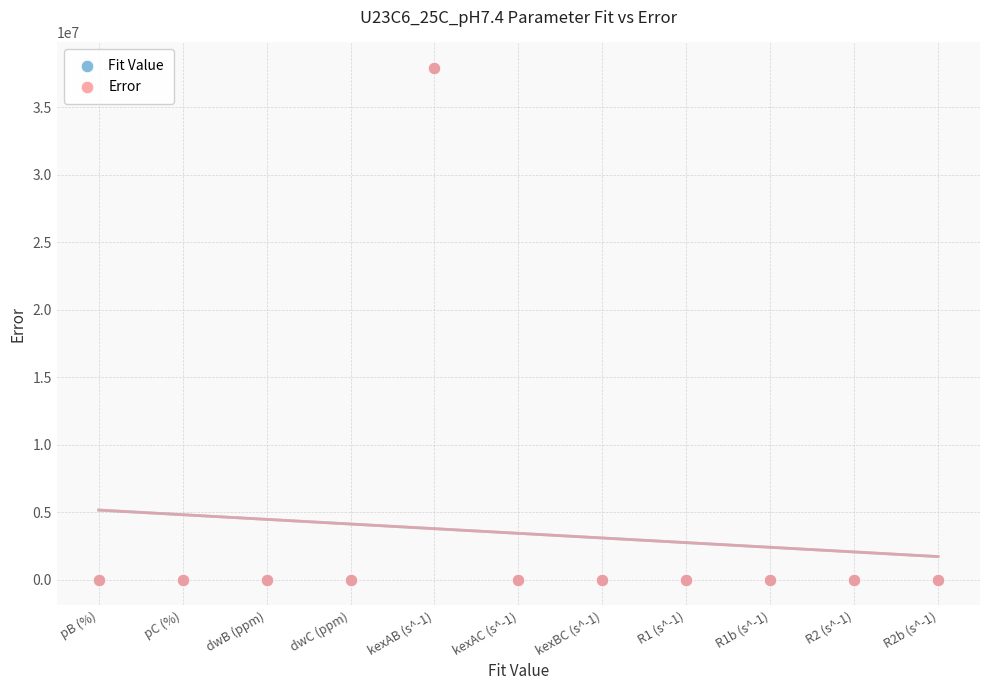

What are all the series names shown in the legend?

Fit Value, Error